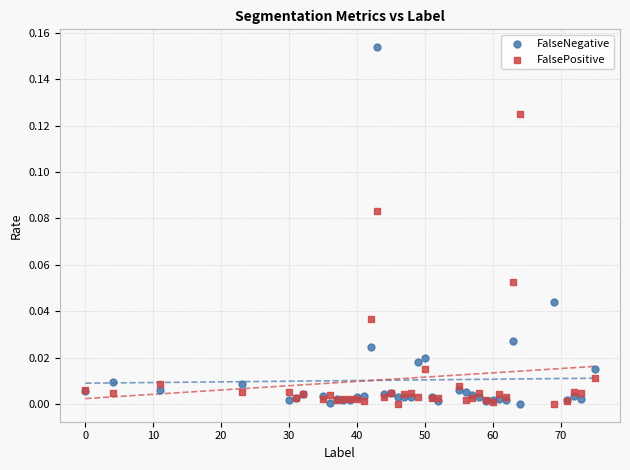

Which series has the largest Y range (max minus min)?

FalseNegative